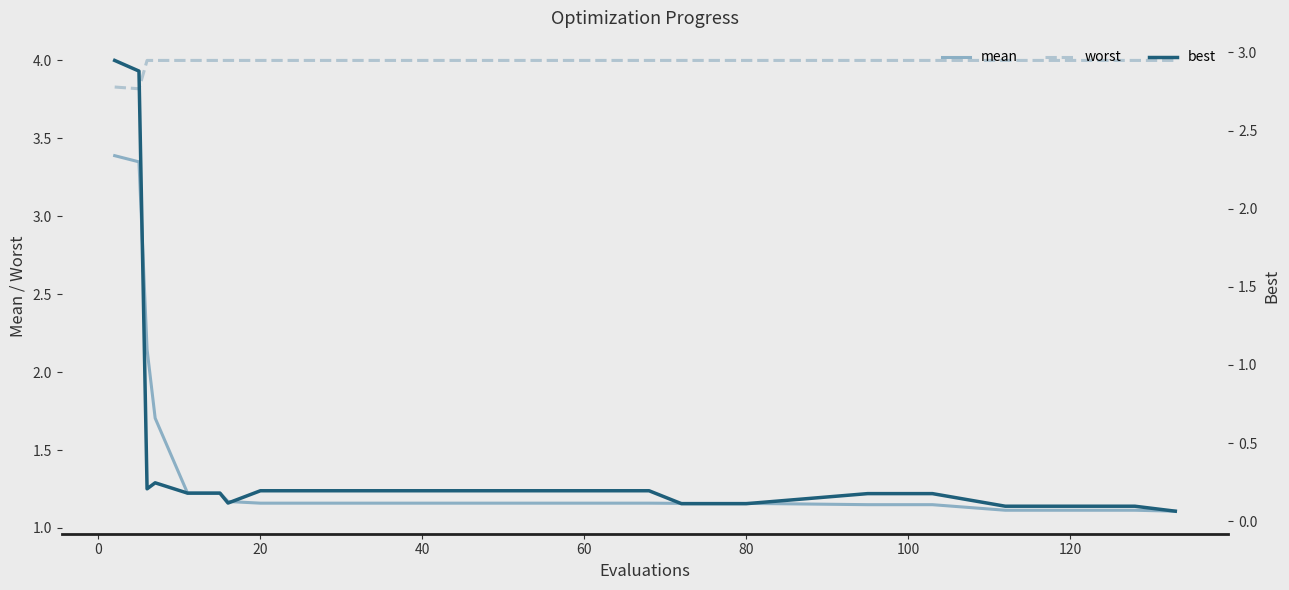

True or false: mean and worst cross at least once.

False